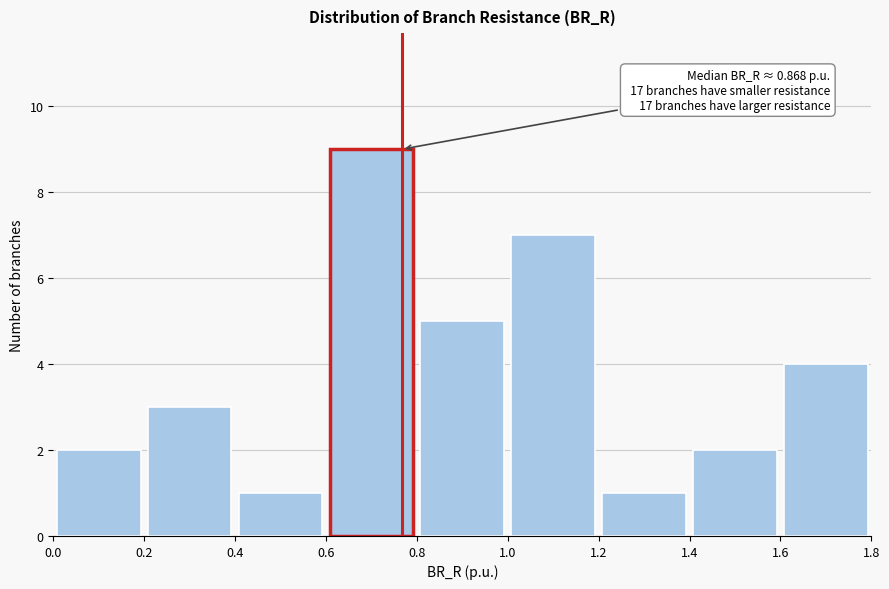

Over which range of the x-axis is the bar tallest?

0.6 to 0.8